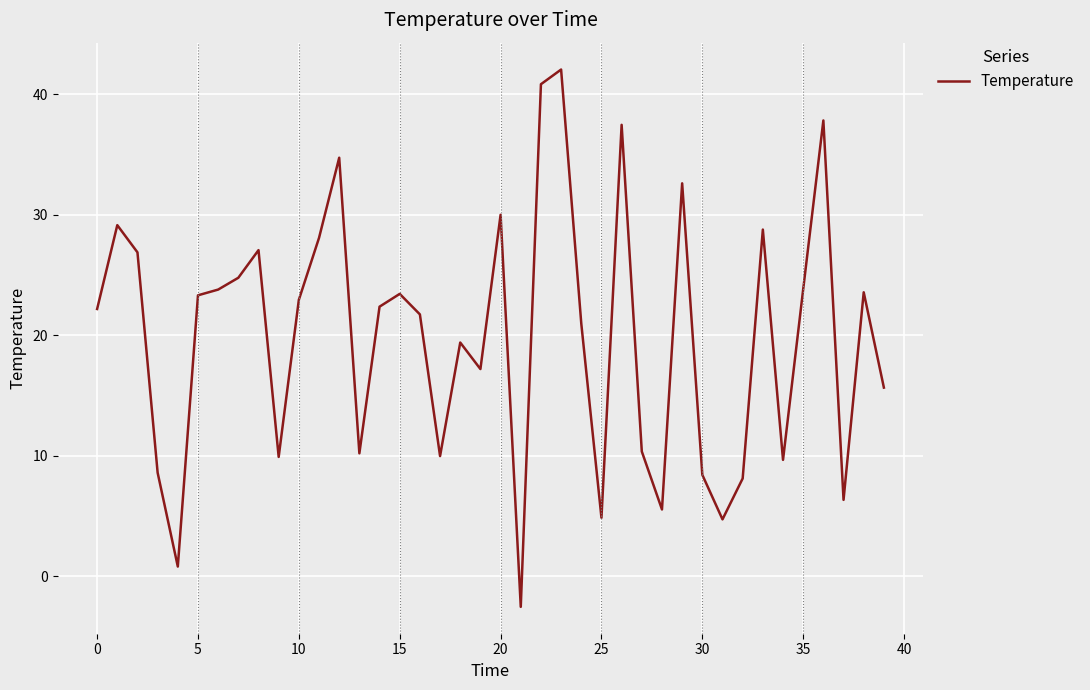

What is the smallest value displayed?

-2.5